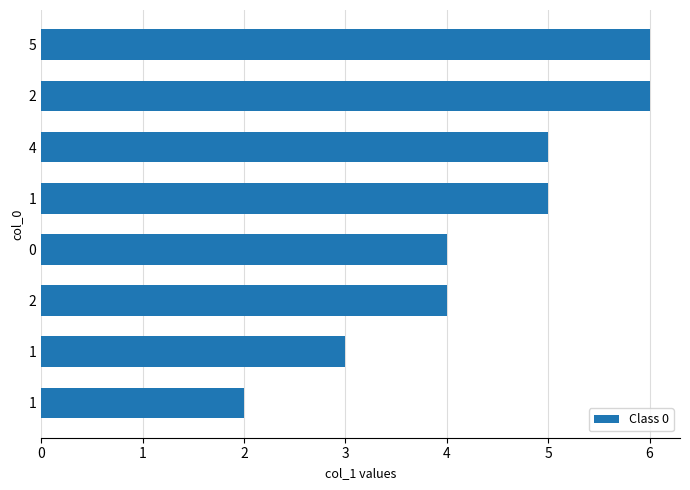

Does the chart contain any negative values?

No